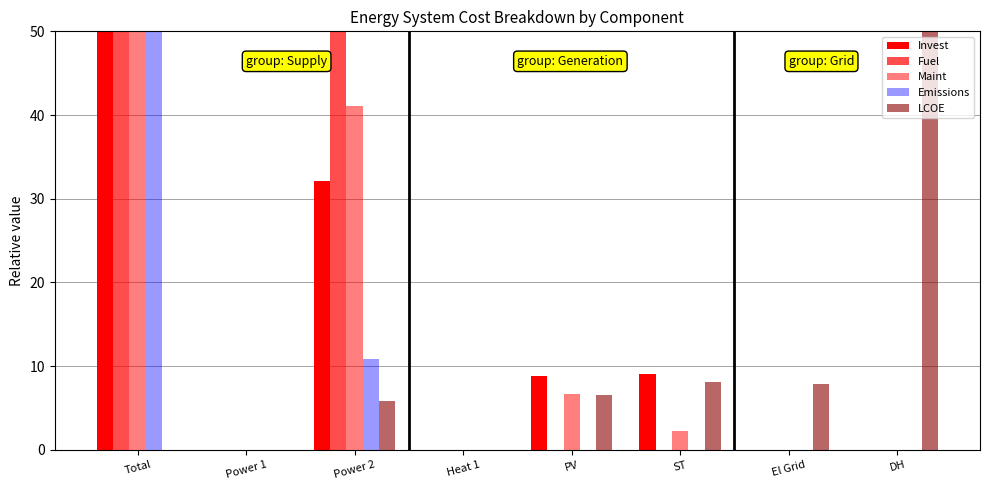

How many groups of bars are there?

8